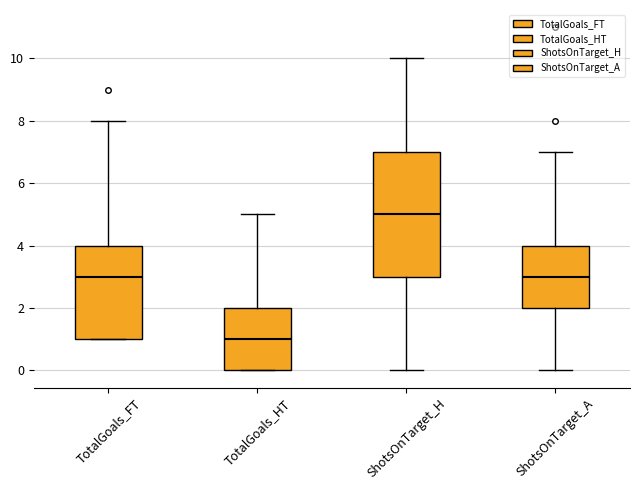

Reading left to right, read every box against the y-axis: the position of its median line, the range the box covers, and the ends of its whiskers. The values are not printed on the chart, so give them approximately, as read against the axis.

TotalGoals_FT: median 3, box 1 to 4, whiskers 1 to 8
TotalGoals_HT: median 1, box 0 to 2, whiskers 0 to 5
ShotsOnTarget_H: median 5, box 3 to 7, whiskers 0 to 10
ShotsOnTarget_A: median 3, box 2 to 4, whiskers 0 to 7